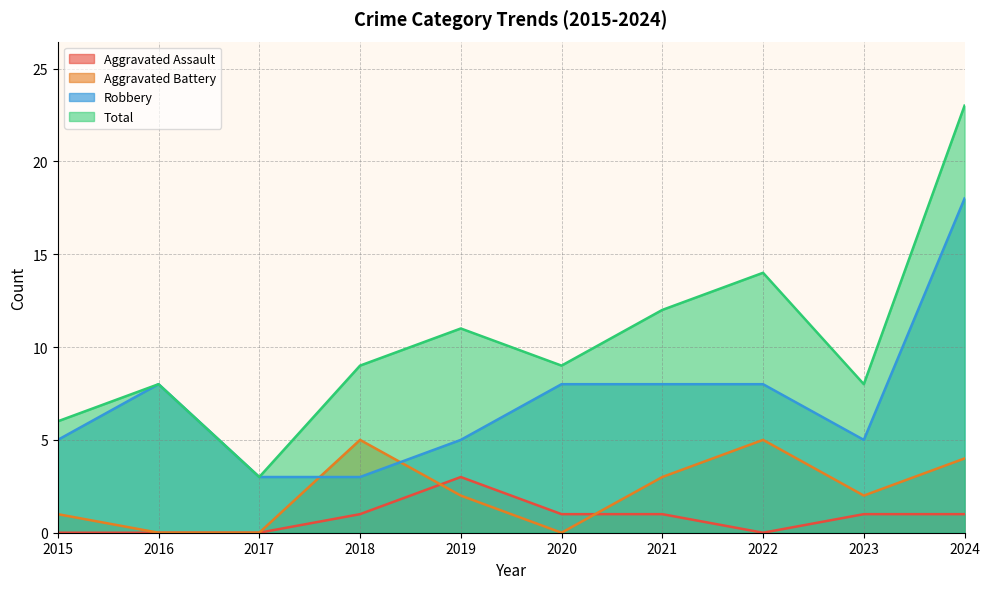

The Aggravated Assault series shows 0 at 2021. True or false?

False